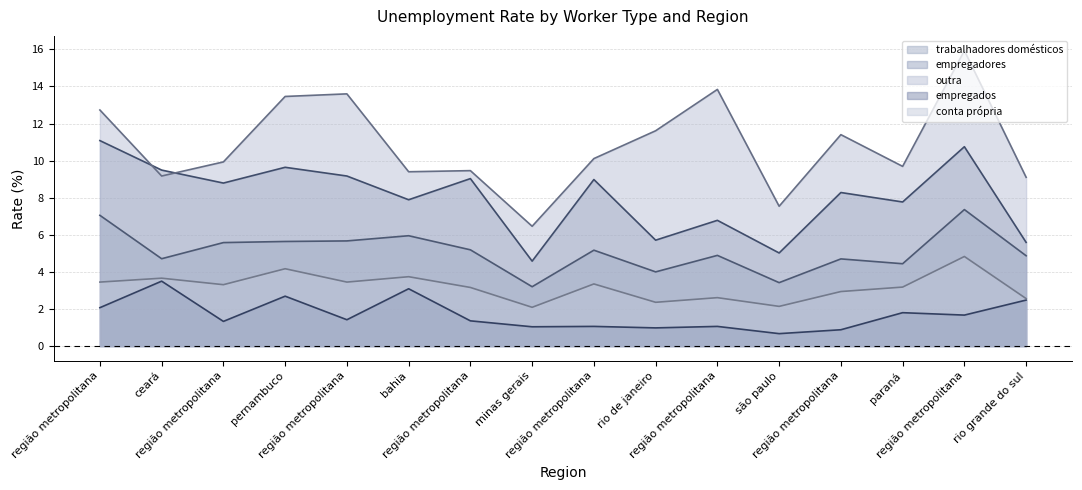

True or false: trabalhadores domésticos and empregadores intersect in this chart.

False